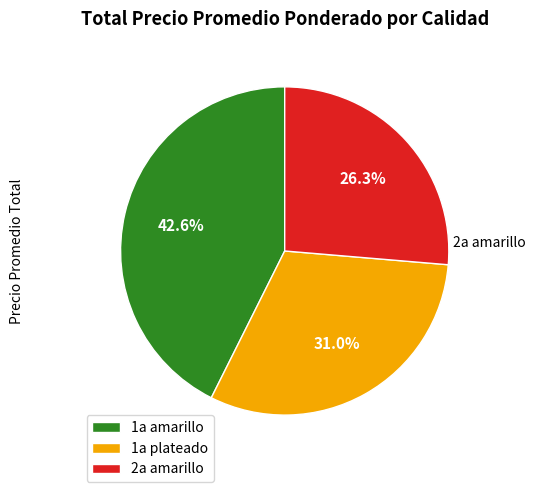

Does any single category account for the majority?

No